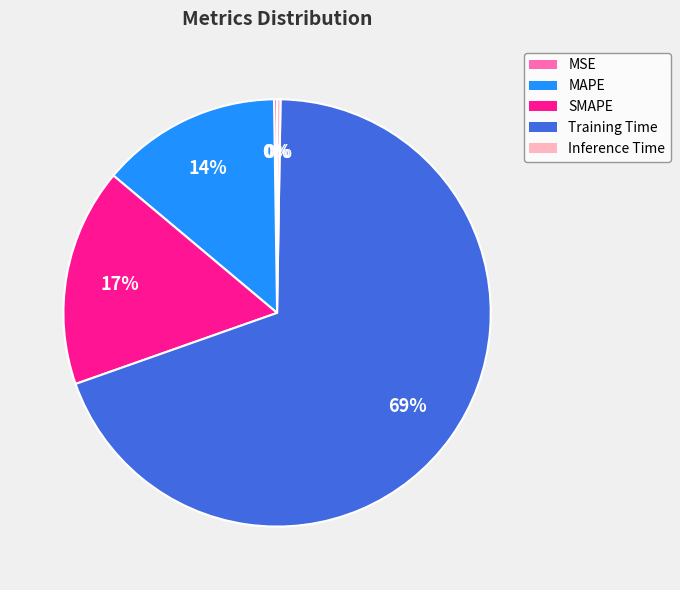

Which slice is the largest?

Training Time